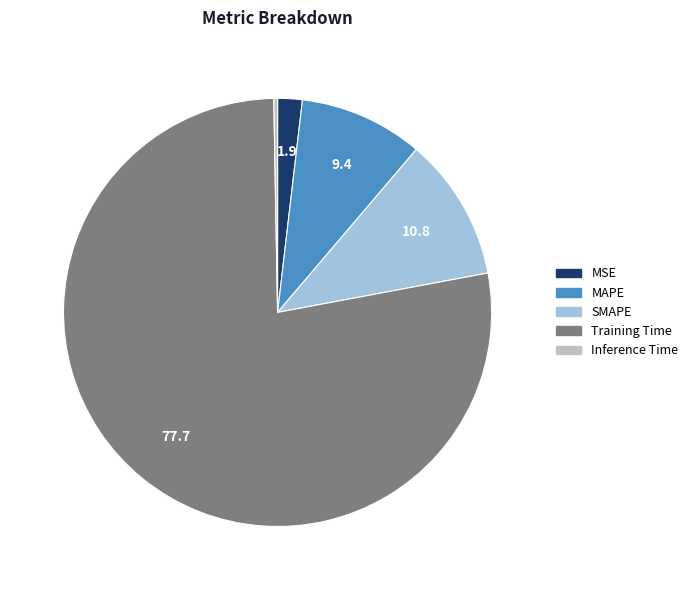

What is the majority slice?

Training Time